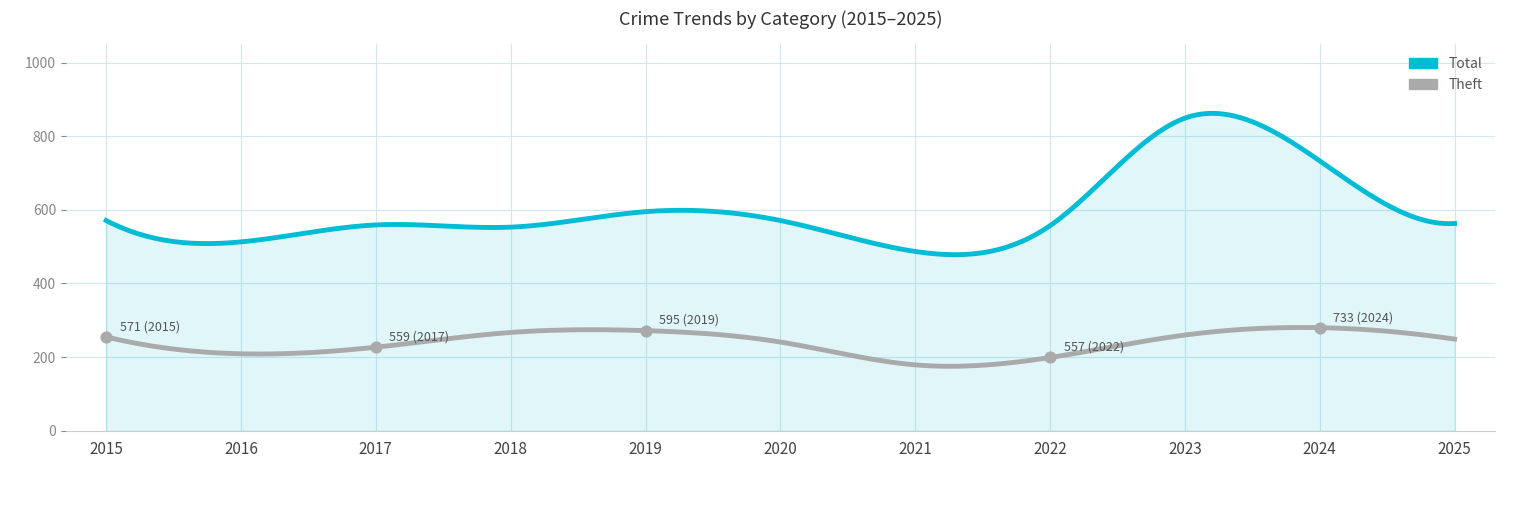

Is the value of Total at 2021 greater than the value of Theft at 2018?

Yes